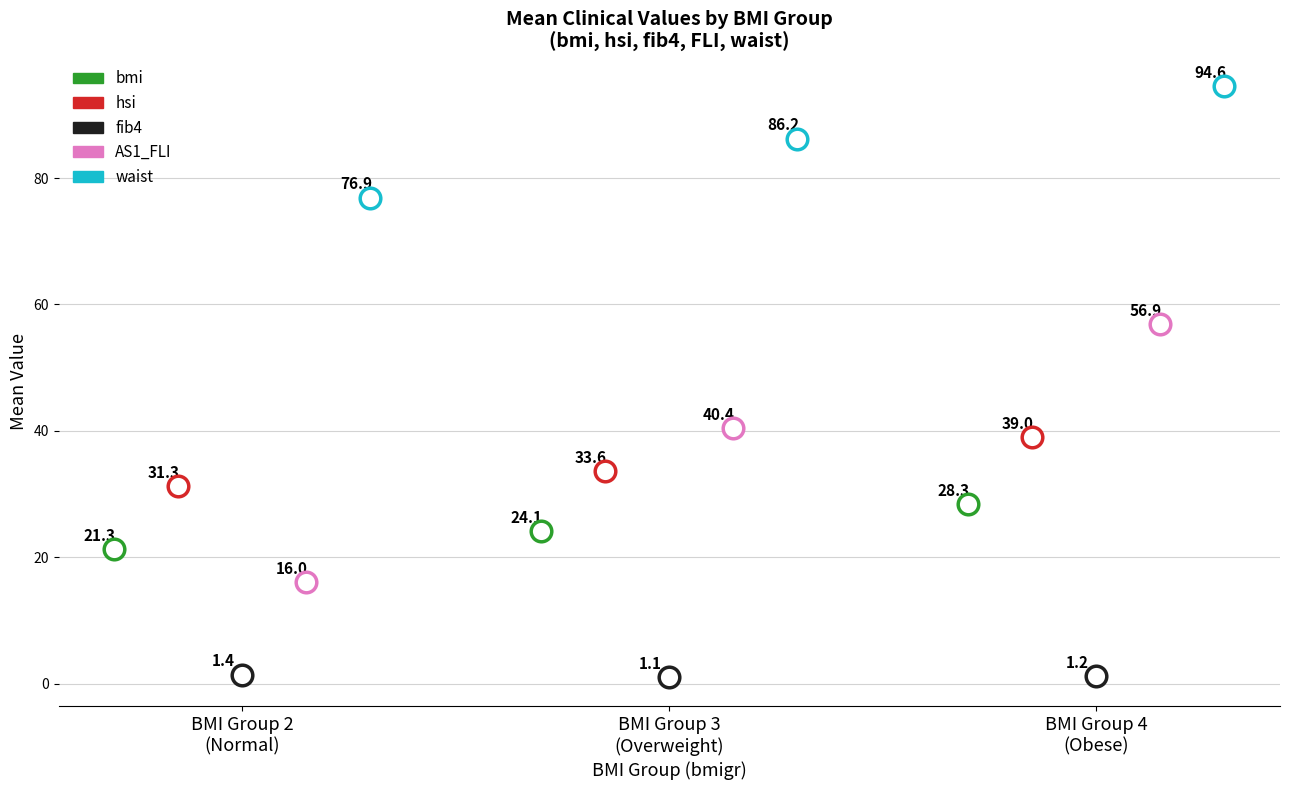

Is the value of waist at BMI Group 3
(Overweight) greater than the value of bmi at BMI Group 3
(Overweight)?

Yes